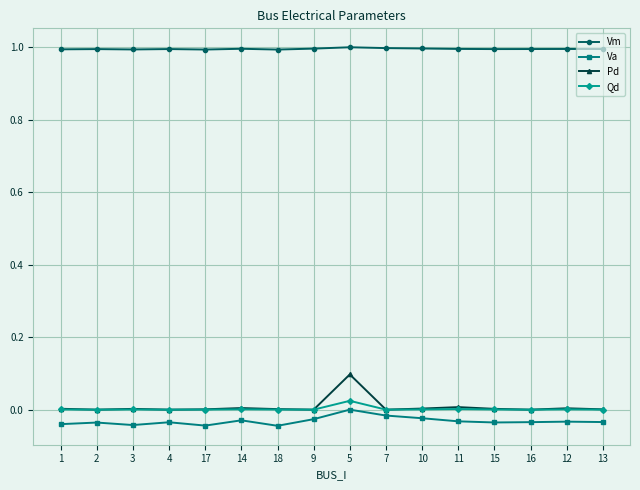

How many negative values does the Va series have?

15